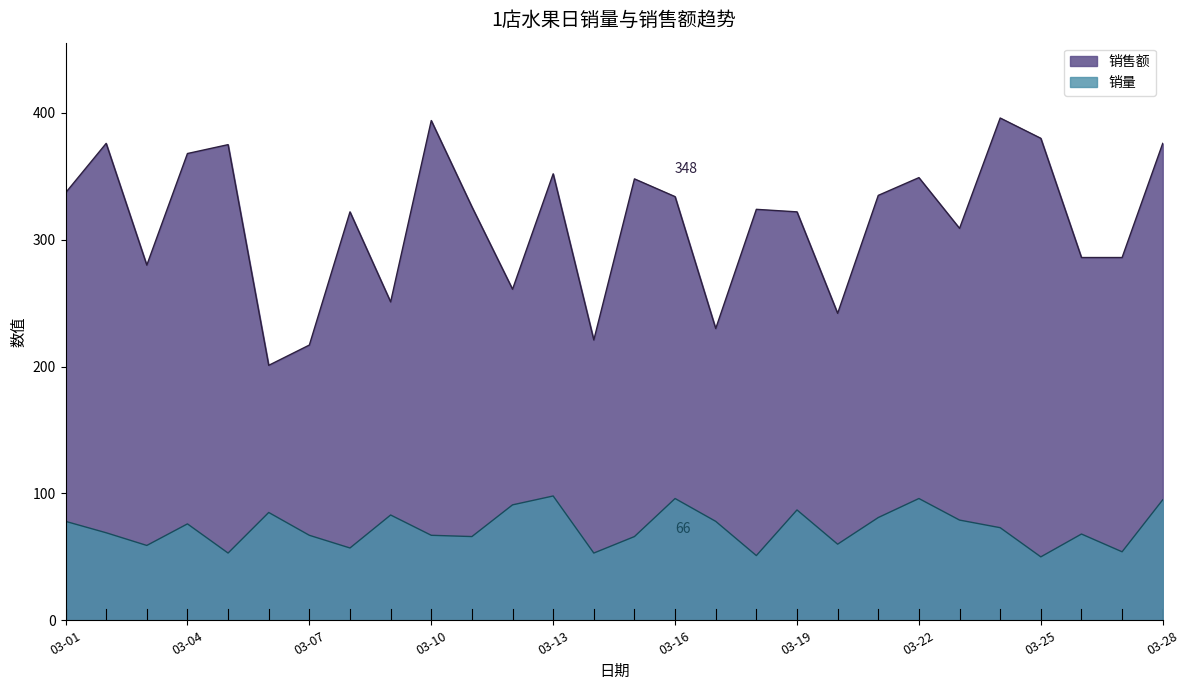

Between 03-14 and 03-12, which is larger?

03-12